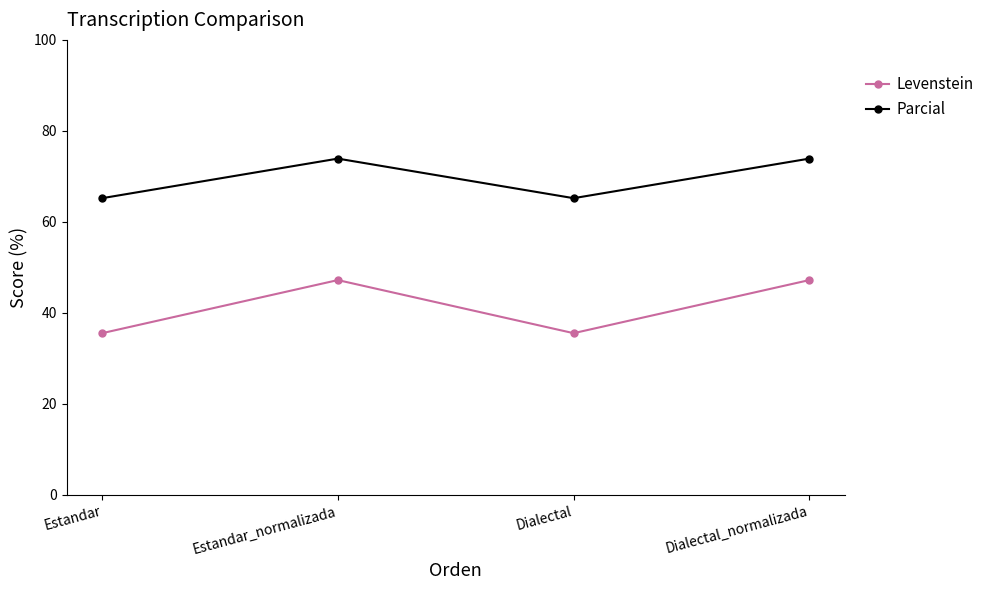

Rank the series by their average value, from highest to lowest.

Parcial, Levenstein